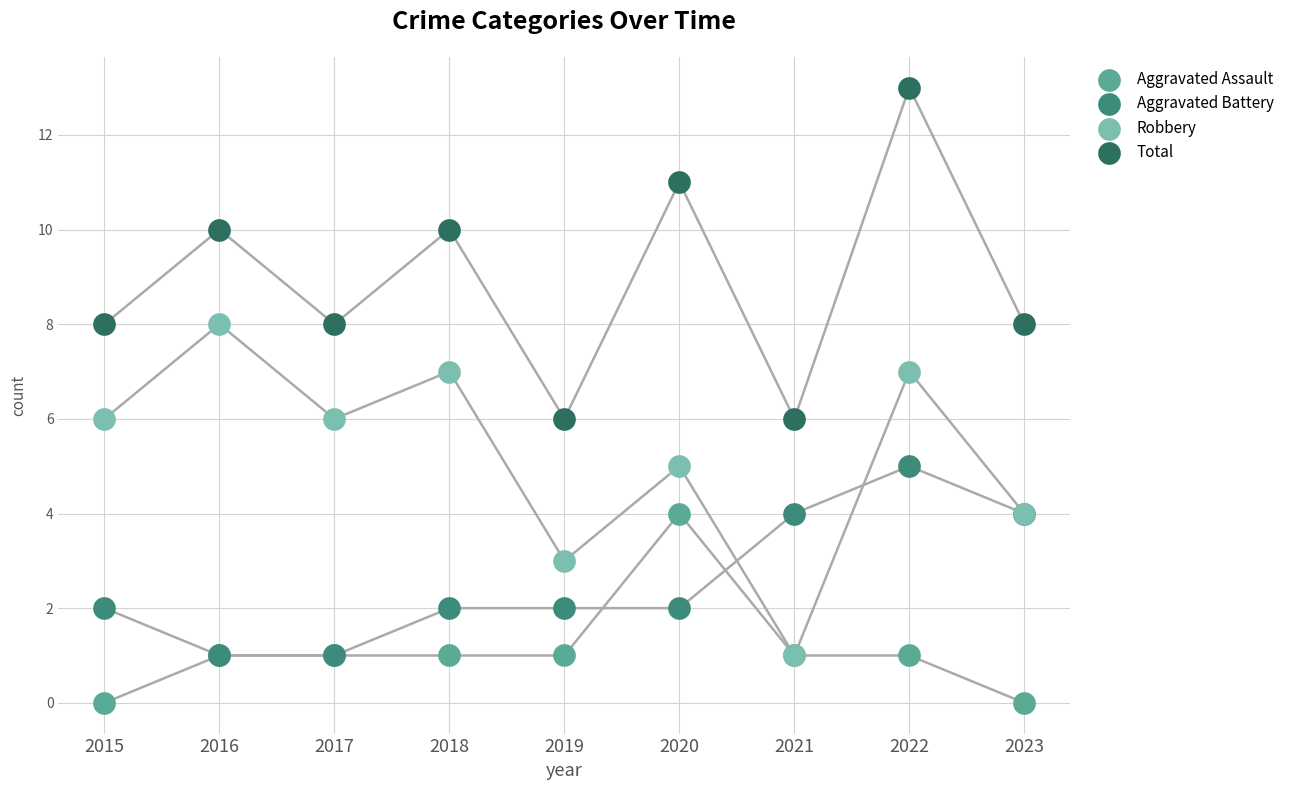

What are all the series names shown in the legend?

Aggravated Assault, Aggravated Battery, Robbery, Total